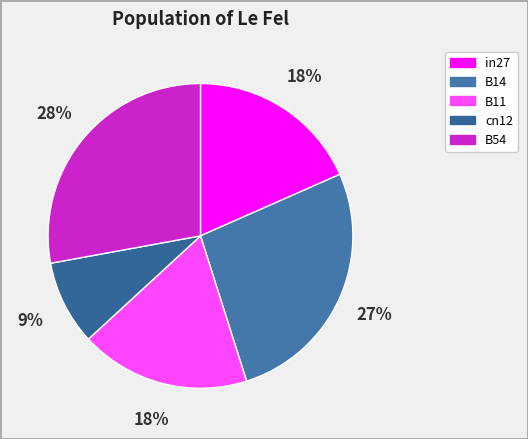

What is the total percentage of B11 and cn12?

27.0%